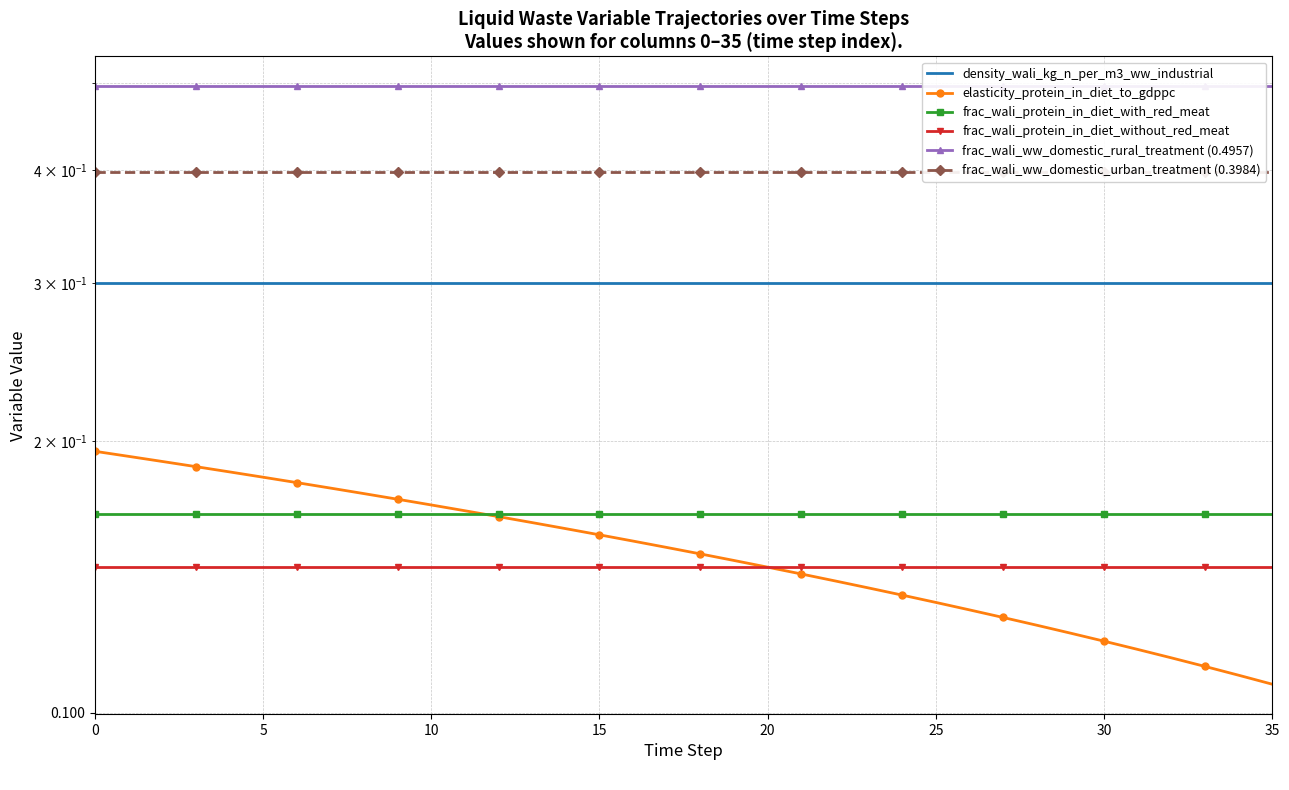

Reading left to right, transcribe all the data shown in this chart.

density_wali_kg_n_per_m3_ww_industrial: 0.3	0.3	0.3	0.3	0.3	0.3	0.3	0.3	0.3	0.3	0.3	0.3	0.3	0.3	0.3	0.3	0.3	0.3	0.3	0.3	0.3	0.3	0.3	0.3	0.3	0.3	0.3	0.3	0.3	0.3	0.3	0.3	0.3	0.3	0.3	0.3
elasticity_protein_in_diet_to_gdppc: 0.2	0.2	0.2	0.2	0.2	0.2	0.2	0.2	0.2	0.2	0.2	0.2	0.2	0.2	0.2	0.2	0.2	0.2	0.1	0.1	0.1	0.1	0.1	0.1	0.1	0.1	0.1	0.1	0.1	0.1	0.1	0.1	0.1	0.1	0.1	0.1
frac_wali_protein_in_diet_with_red_meat: 0.2	0.2	0.2	0.2	0.2	0.2	0.2	0.2	0.2	0.2	0.2	0.2	0.2	0.2	0.2	0.2	0.2	0.2	0.2	0.2	0.2	0.2	0.2	0.2	0.2	0.2	0.2	0.2	0.2	0.2	0.2	0.2	0.2	0.2	0.2	0.2
frac_wali_protein_in_diet_without_red_meat: 0.1	0.1	0.1	0.1	0.1	0.1	0.1	0.1	0.1	0.1	0.1	0.1	0.1	0.1	0.1	0.1	0.1	0.1	0.1	0.1	0.1	0.1	0.1	0.1	0.1	0.1	0.1	0.1	0.1	0.1	0.1	0.1	0.1	0.1	0.1	0.1
frac_wali_ww_domestic_rural_treatment (0.4957): 0.5	0.5	0.5	0.5	0.5	0.5	0.5	0.5	0.5	0.5	0.5	0.5	0.5	0.5	0.5	0.5	0.5	0.5	0.5	0.5	0.5	0.5	0.5	0.5	0.5	0.5	0.5	0.5	0.5	0.5	0.5	0.5	0.5	0.5	0.5	0.5
frac_wali_ww_domestic_urban_treatment (0.3984): 0.4	0.4	0.4	0.4	0.4	0.4	0.4	0.4	0.4	0.4	0.4	0.4	0.4	0.4	0.4	0.4	0.4	0.4	0.4	0.4	0.4	0.4	0.4	0.4	0.4	0.4	0.4	0.4	0.4	0.4	0.4	0.4	0.4	0.4	0.4	0.4